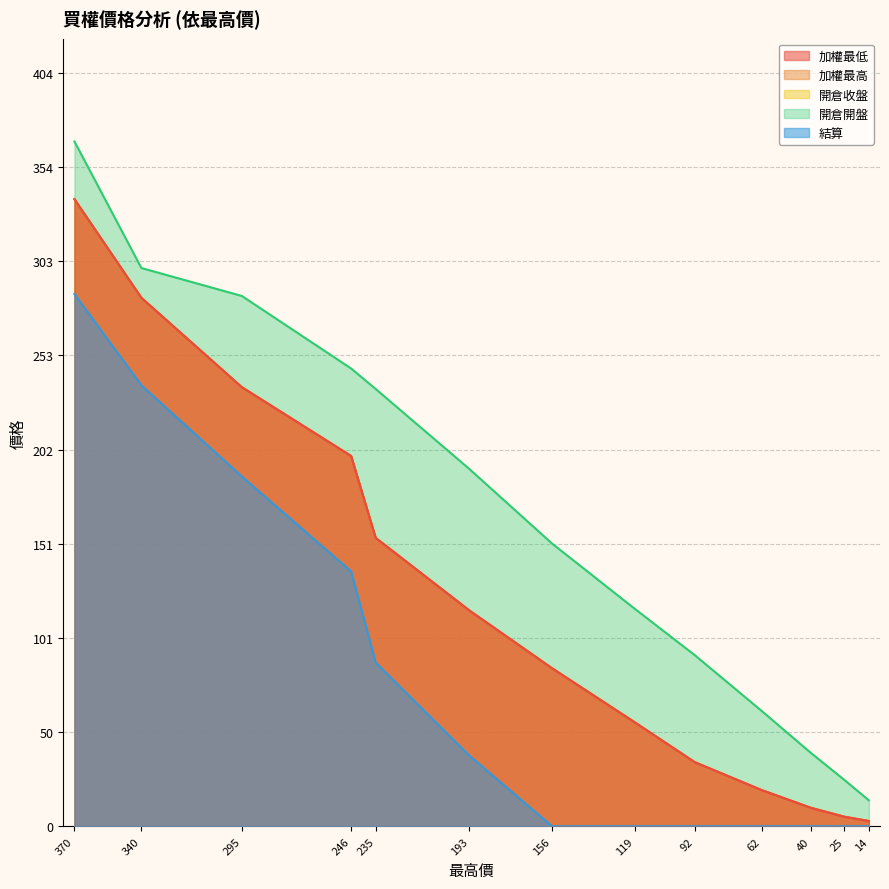

Reading right to left, extract all data points from this chart.

加權最低: 2.9	5.2	10.0	19.5	34.5	56.0	85.0	116.0	155.0	199.0	236.0	284.0	337.0
加權最高: 2.9	5.2	10.0	19.5	34.5	56.0	85.0	116.0	155.0	199.0	236.0	284.0	337.0
開倉收盤: 2.9	5.2	10.0	19.5	34.5	56.0	85.0	116.0	155.0	199.0	236.0	284.0	337.0
開倉開盤: 14.0	25.0	39.5	62.0	92.0	117.0	152.0	192.0	235.0	246.0	285.0	300.0	368.0
結算: 0.1	0.1	0.1	0.1	0.1	0.1	0.1	38.0	88.0	137.0	188.0	237.0	286.0